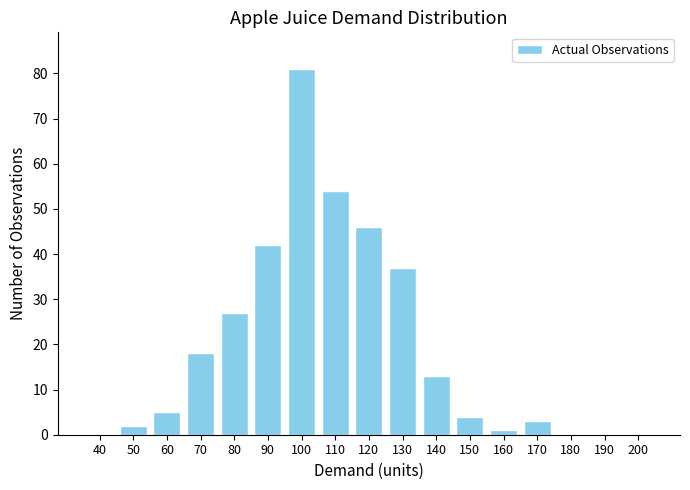

What is the change in value from 80 to 120?

+19